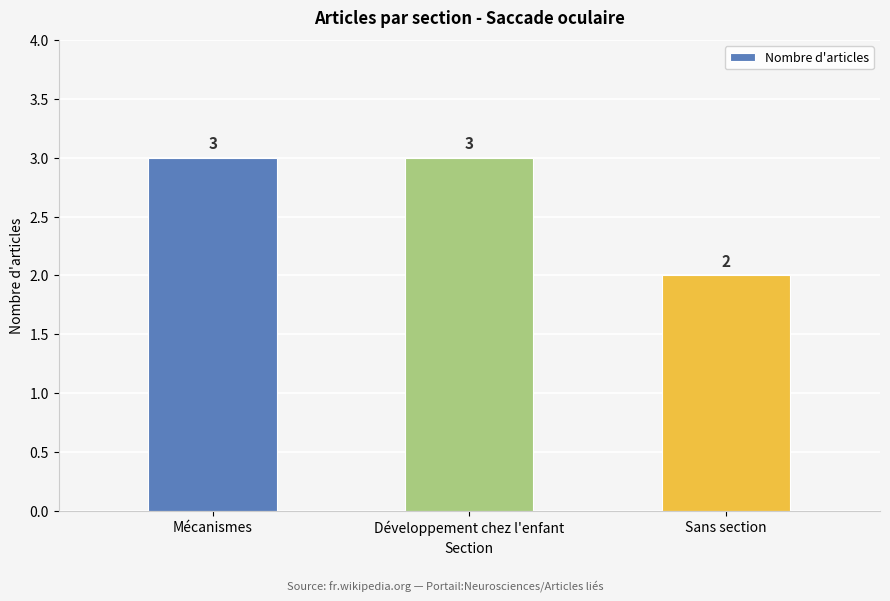

The chart shows a value of 2 at Sans section. True or false?

True